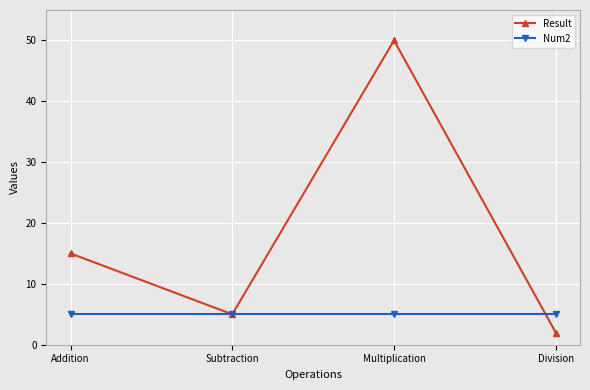

At how many categories does at least one series exceed 31?

1